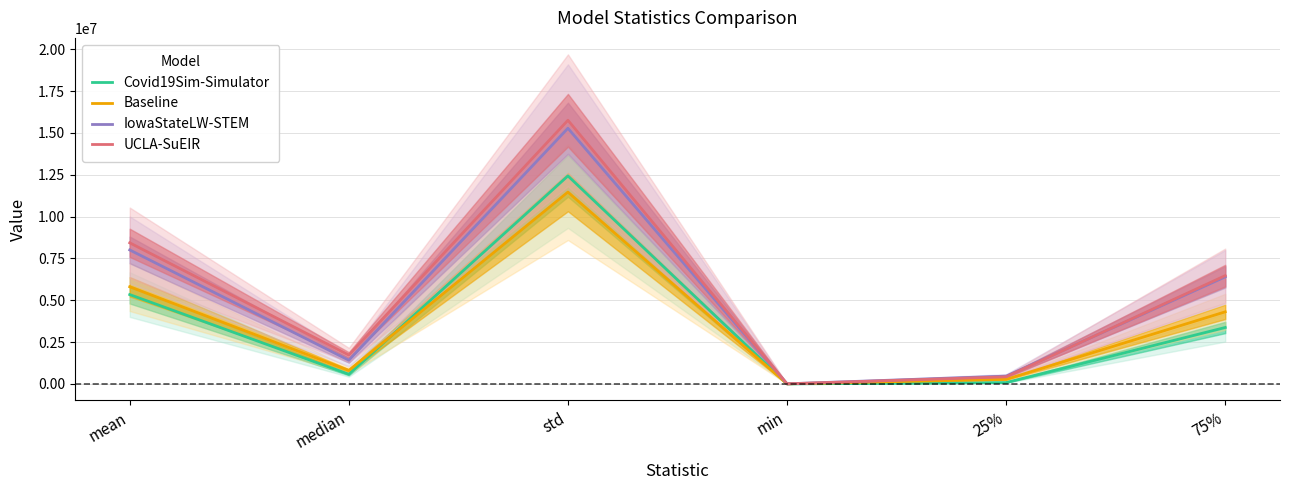

What is the total value across all series at median?

4522677.1